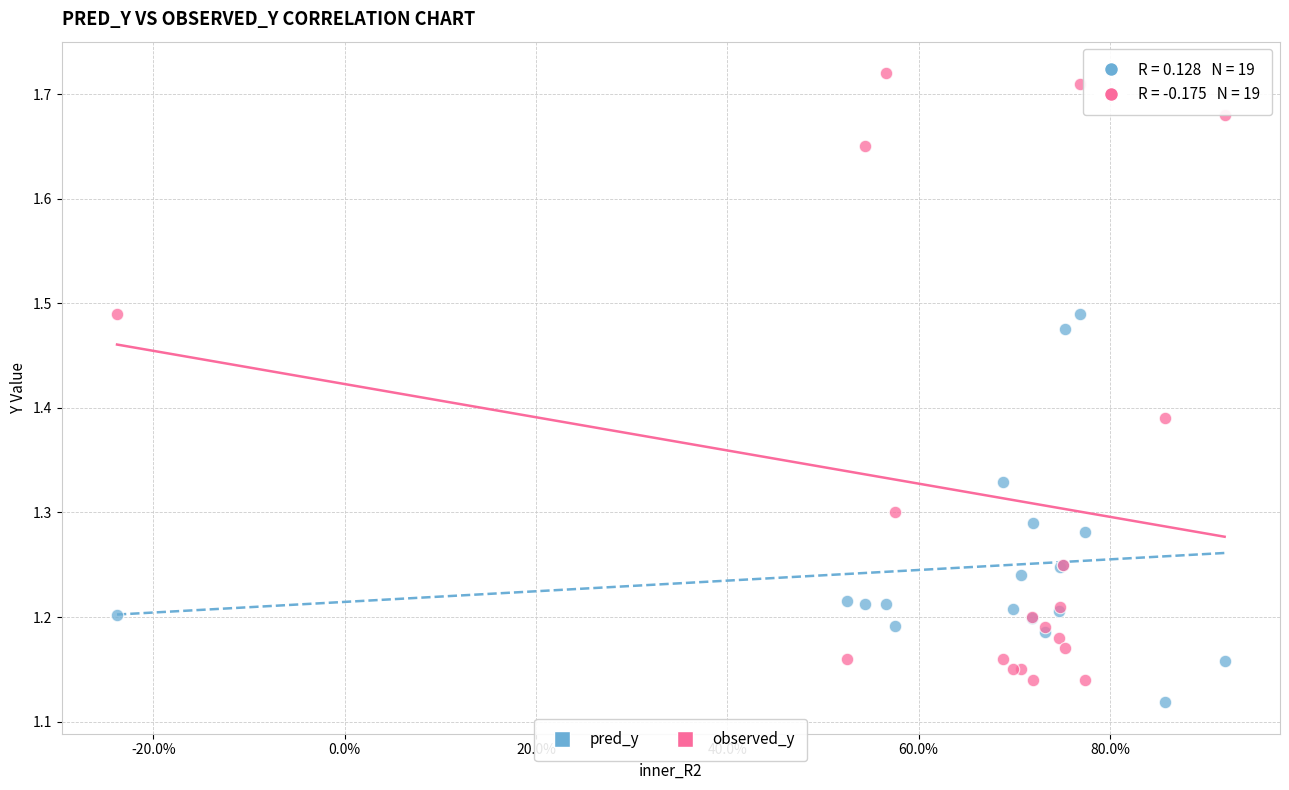

Which series reaches the maximum Y coordinate?

observed_y